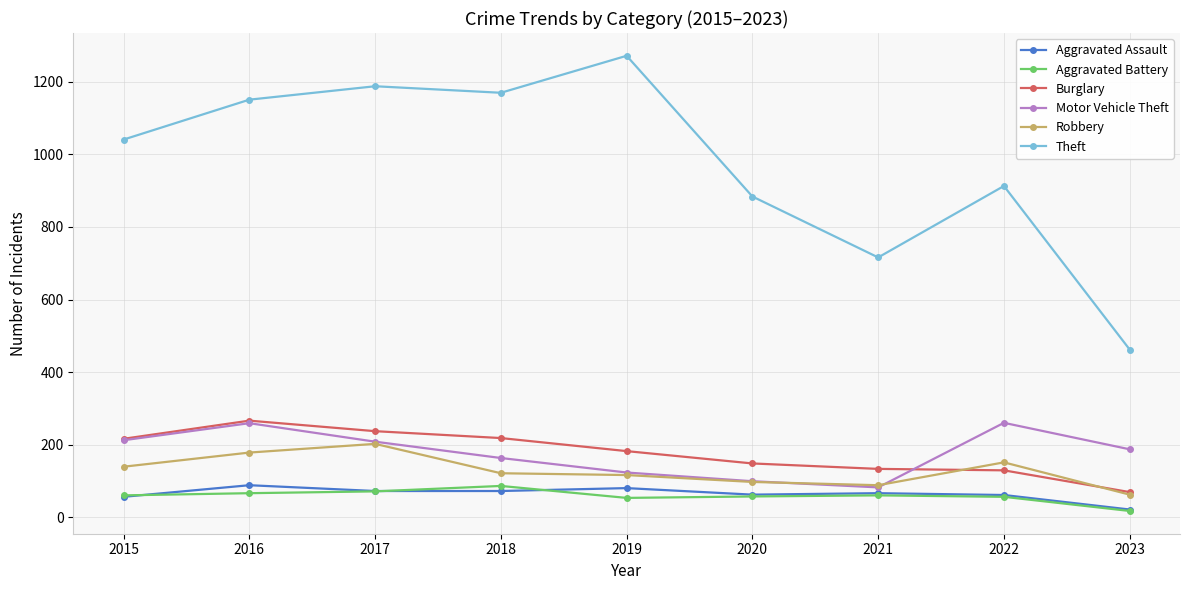

True or false: Theft and Aggravated Assault cross at least once.

False